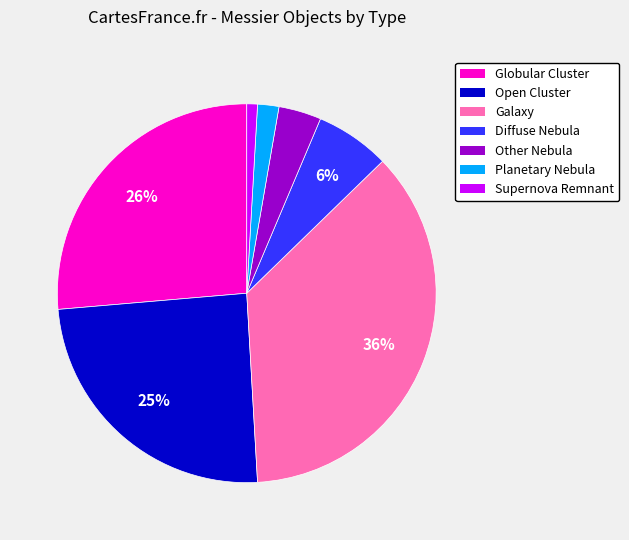

Count the number of slices in the pie.

7